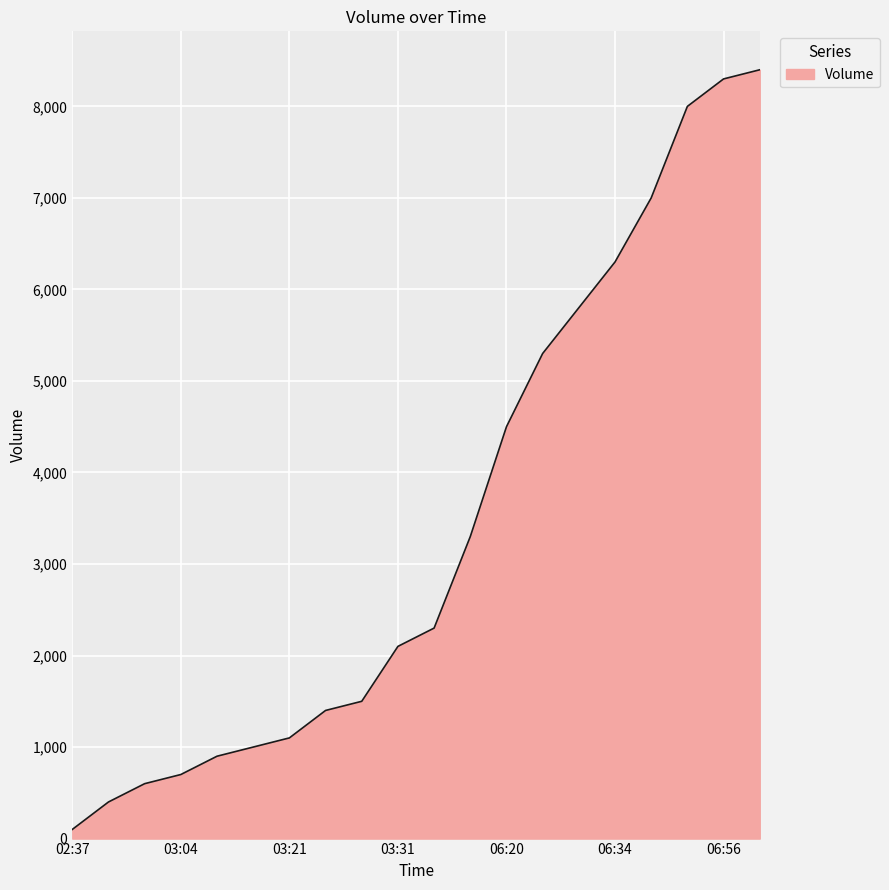

What is the greatest value displayed?

8400